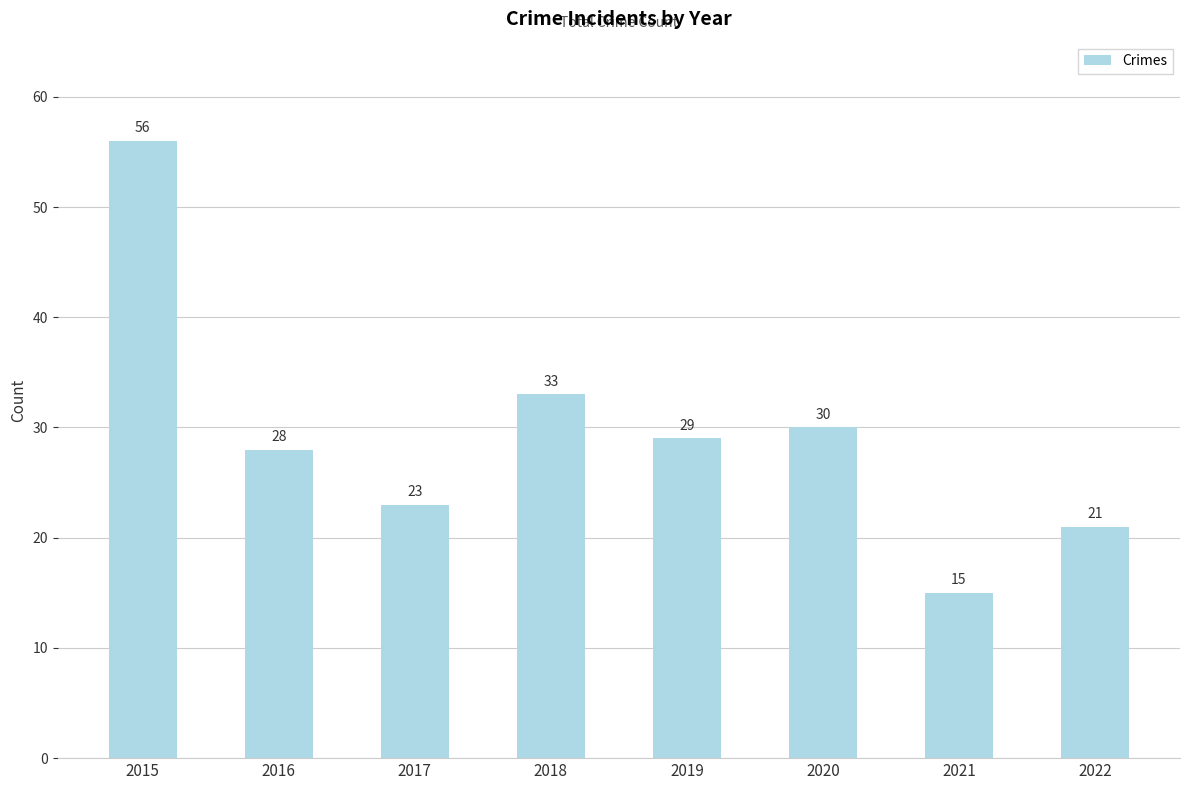

What is the difference between the values at 2019 and 2022?

8